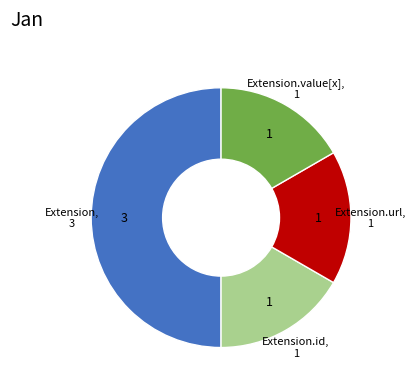

How many slices are in this pie chart?

4